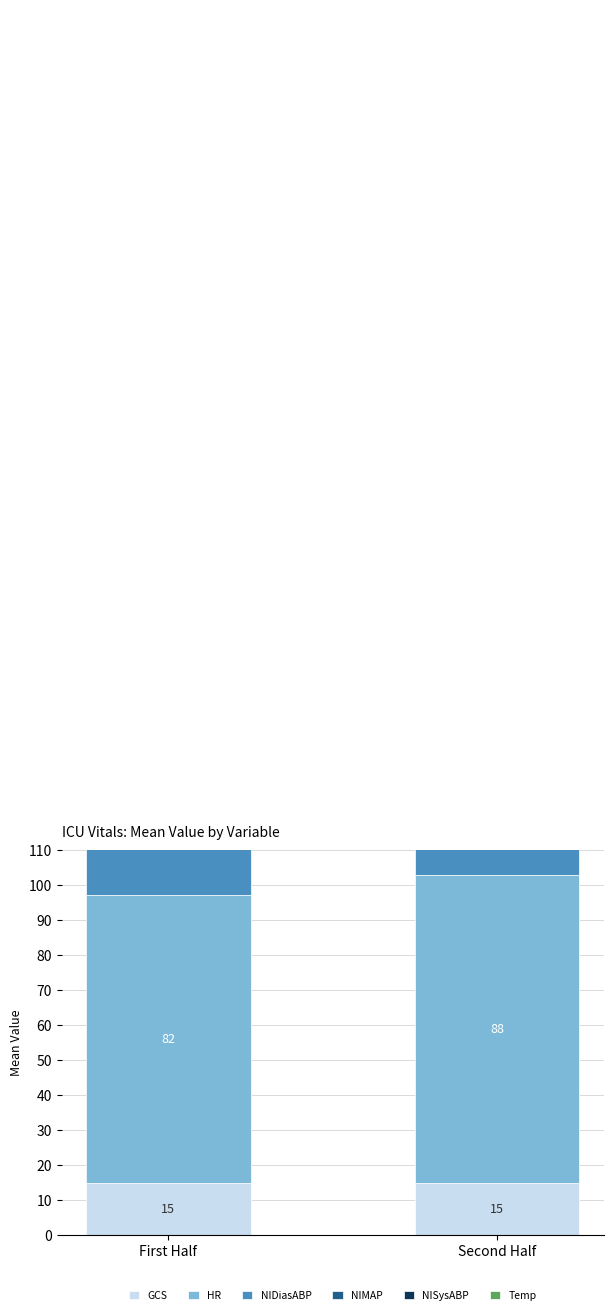

What is the total value across all series at First Half?

341.9